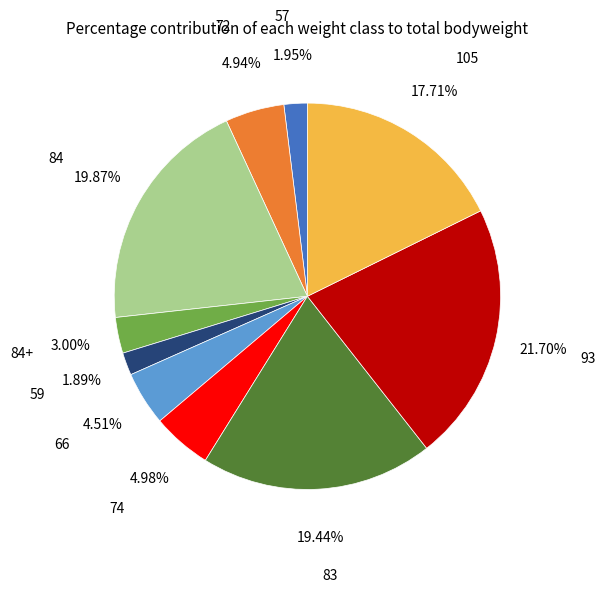

To the nearest percent, what is the difference between the largest and smallest slice percentages?

20%